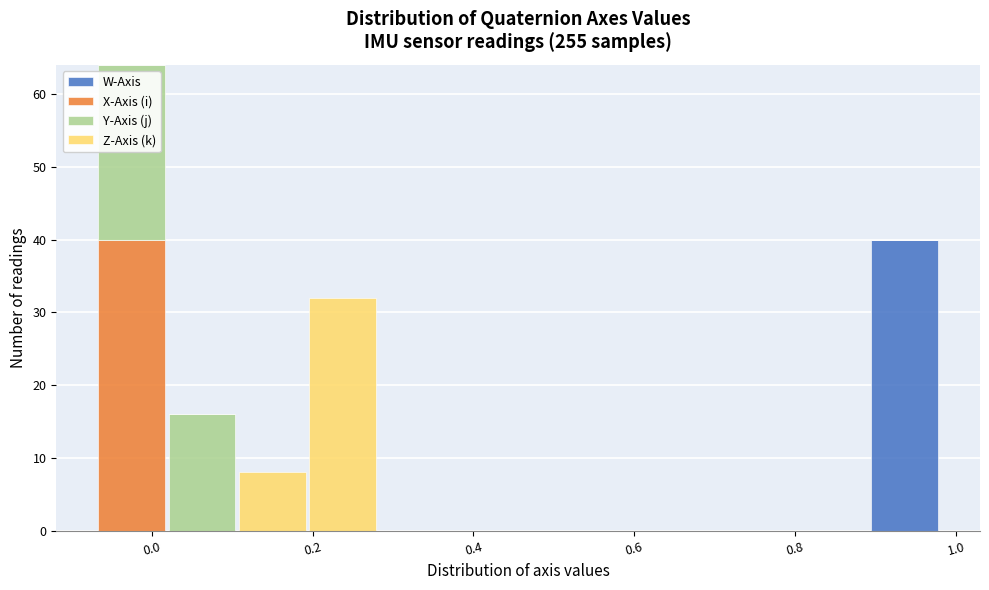

Reading left to right, list every stacked bar in this chart as the range it spans on the x-axis followed by its total height. Neither the bar edges nor the heights are printed on the chart, so give them approximately, as read against the axes.

-0.06 to 0.02: 64
0.02 to 0.10: 16
0.10 to 0.20: 8
0.20 to 0.28: 32
0.28 to 0.36: 0
0.36 to 0.46: 0
0.46 to 0.54: 0
0.54 to 0.64: 0
0.64 to 0.72: 0
0.72 to 0.80: 0
0.80 to 0.90: 0
0.90 to 0.98: 40